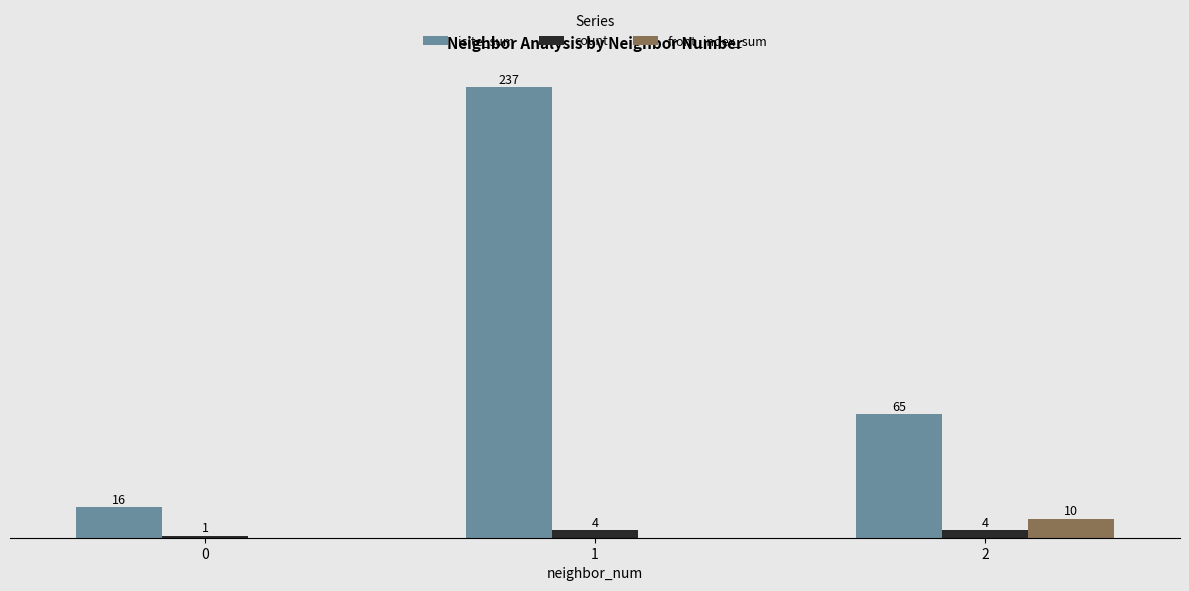

Which series changed the most between 0 and 2?

isite_sum